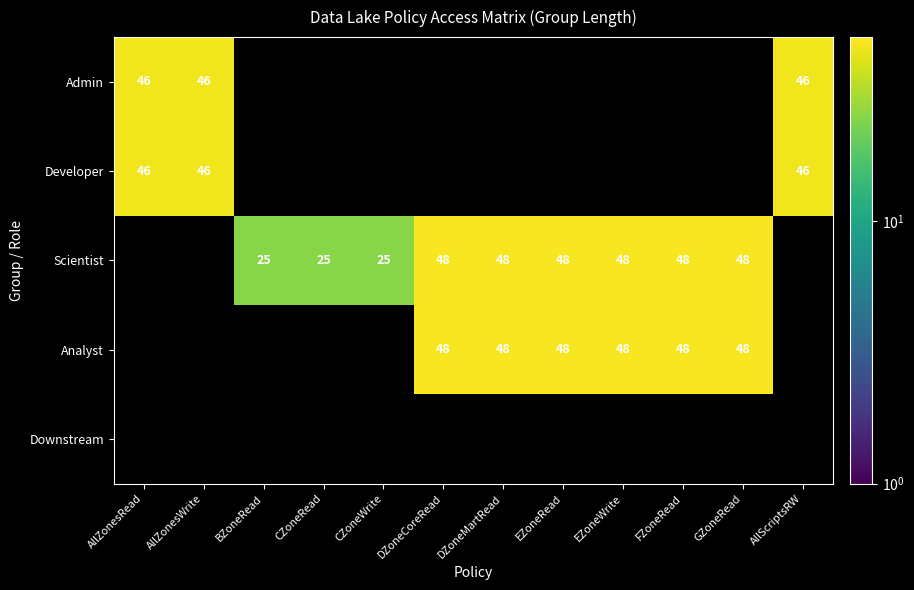

True or false: Scientist has a value of 48 at FZoneRead.

True